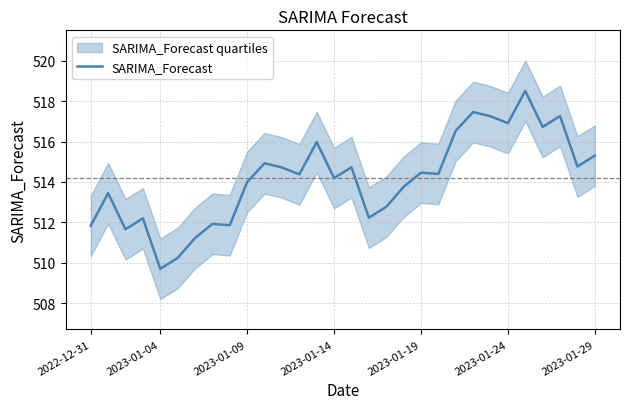

What is the highest value of the SARIMA_Forecast series?

518.5